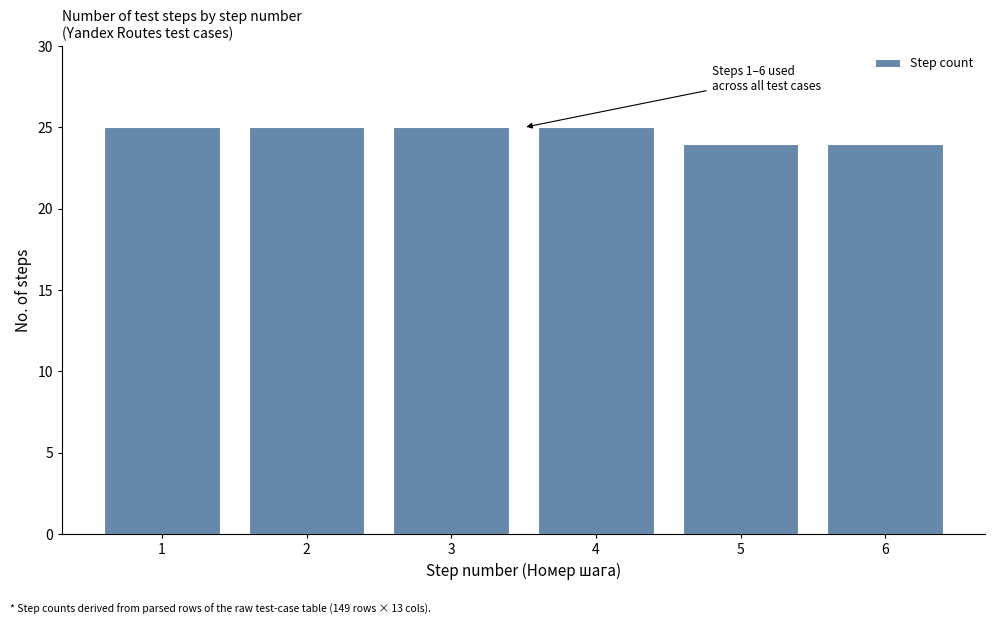

Reading right to left, what are all the values shown in this chart?

6=24	5=24	4=25	3=25	2=25	1=25